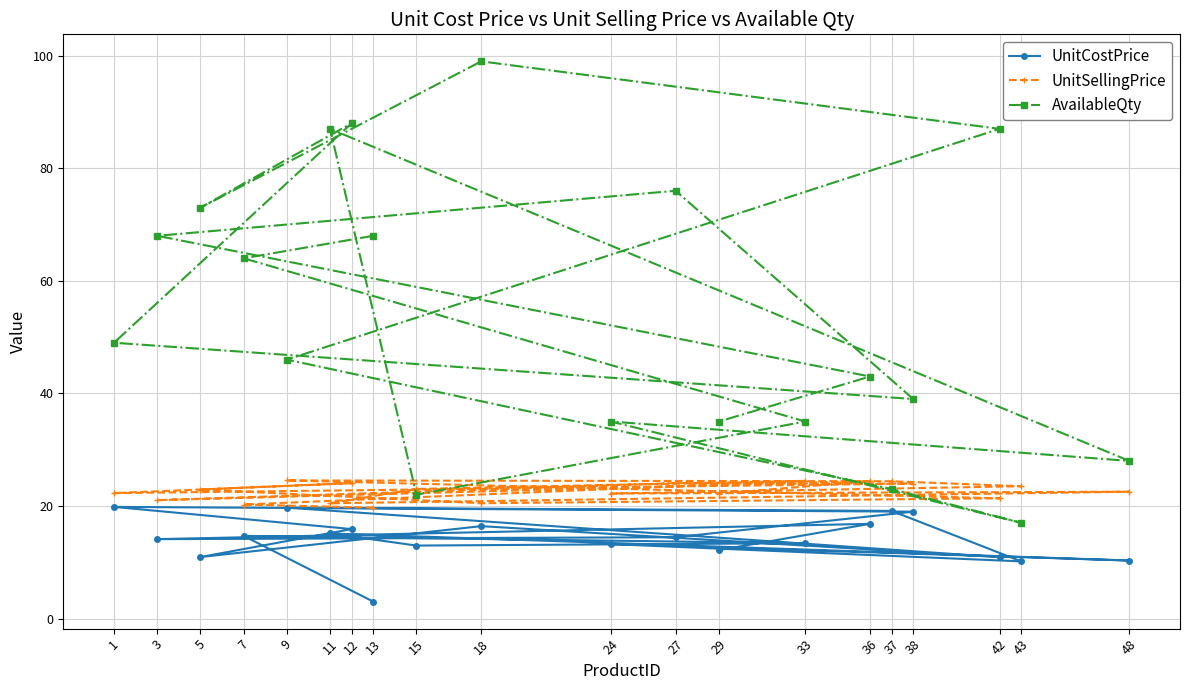

Which series has the largest range (max minus min)?

AvailableQty